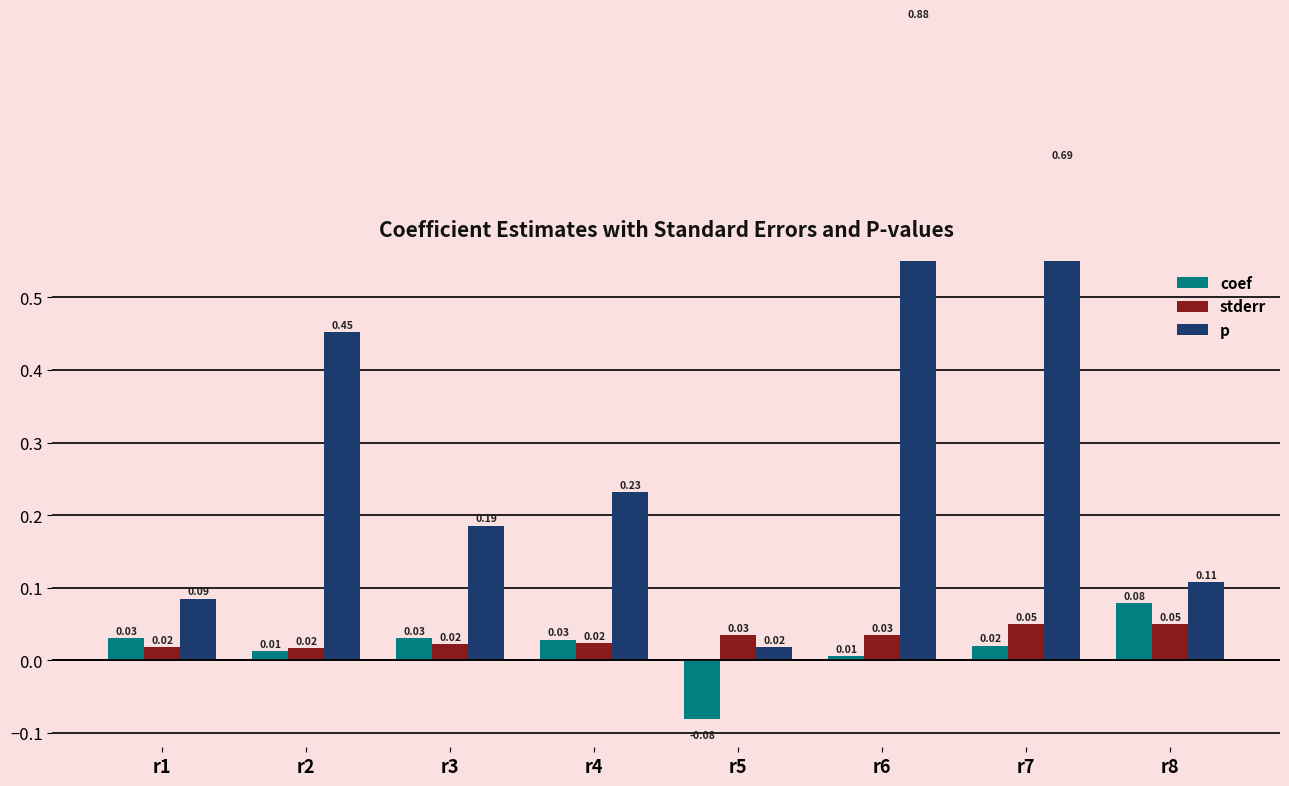

What is the difference between the maximum and minimum values in the coef series?

0.2